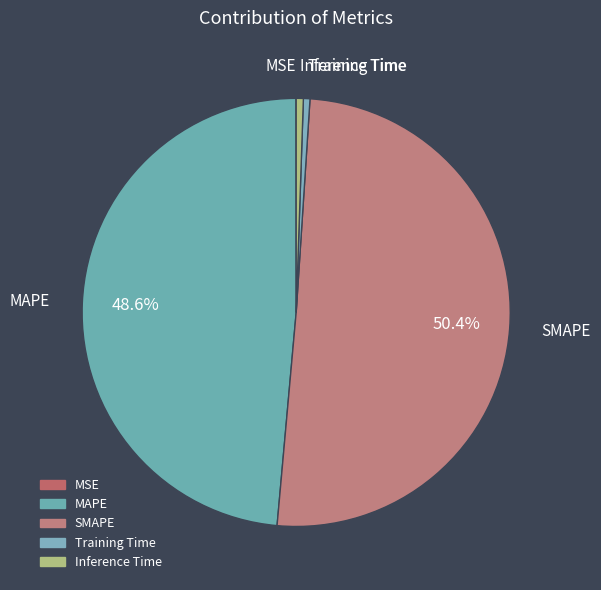

What is the largest slice in the pie chart?

SMAPE